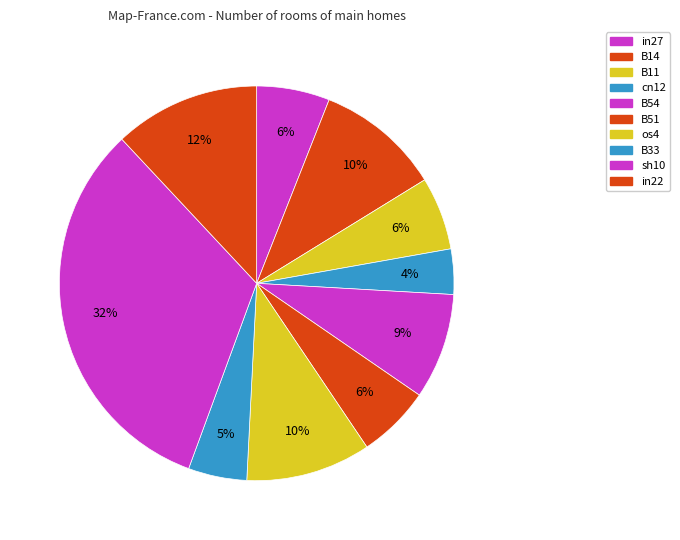

How many slices are in this pie chart?

10